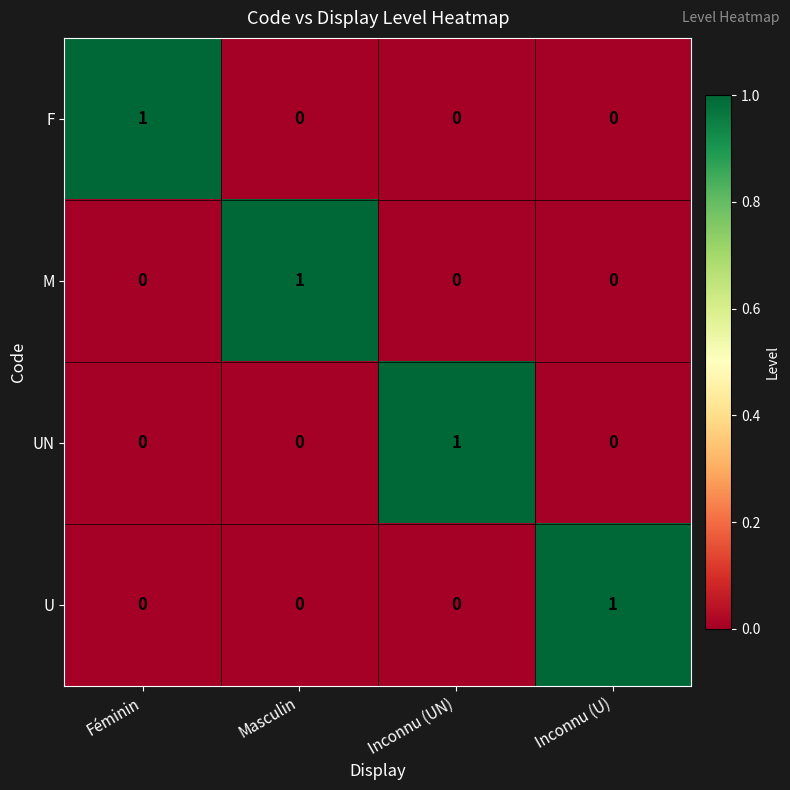

How many data points does each series have?

4